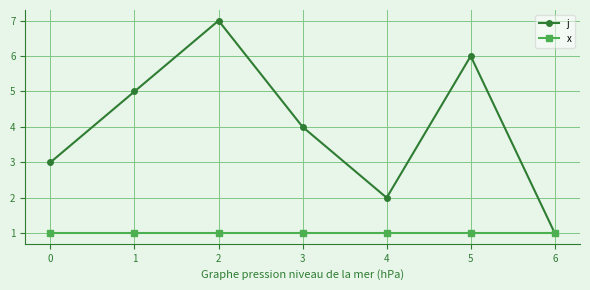

Is this an area chart (filled region under the line)?

No